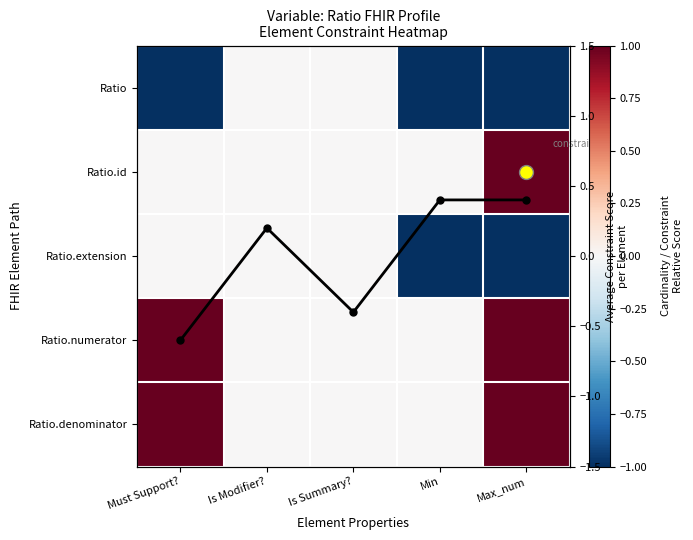

At which label is Ratio closest to 0?

Is Modifier?